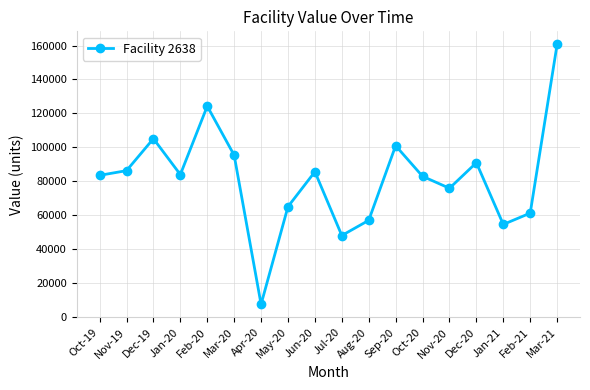

How many lines are shown in the chart?

1